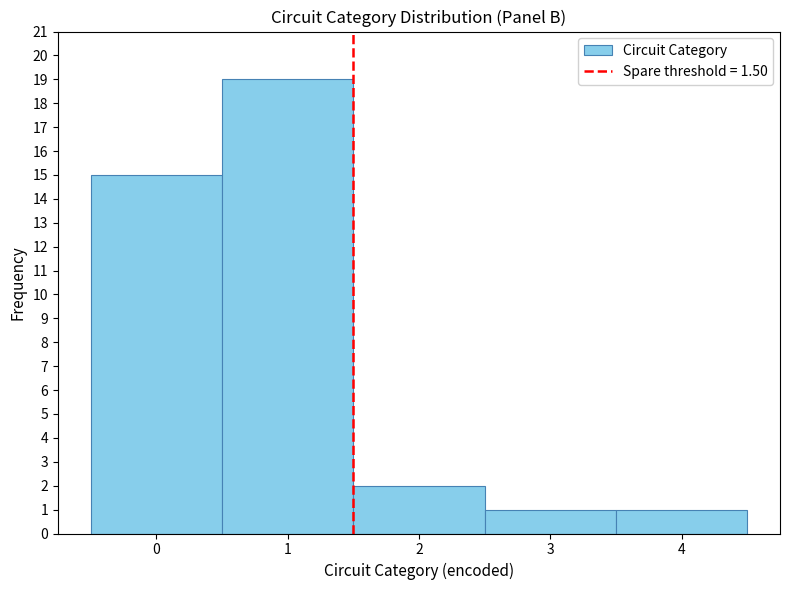

Reading left to right, list every bar in this chart as the range it spans on the x-axis followed by its height. The values are not printed on the chart, so give them approximately, as read against the axis.

-0.5 to 0.5: 15
0.5 to 1.5: 19
1.5 to 2.5: 2
2.5 to 3.5: 1
3.5 to 4.5: 1